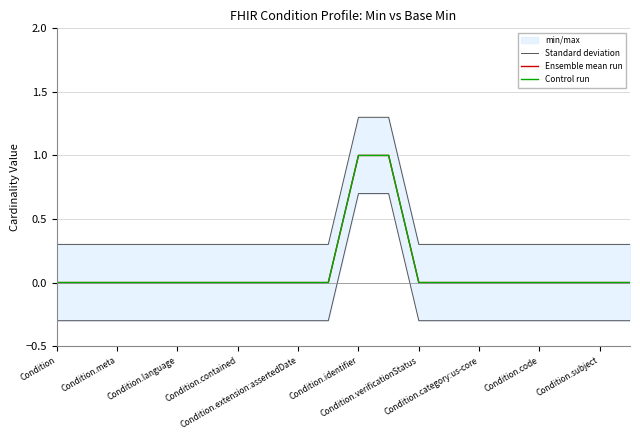

Which category has the lowest value across all series?

Condition